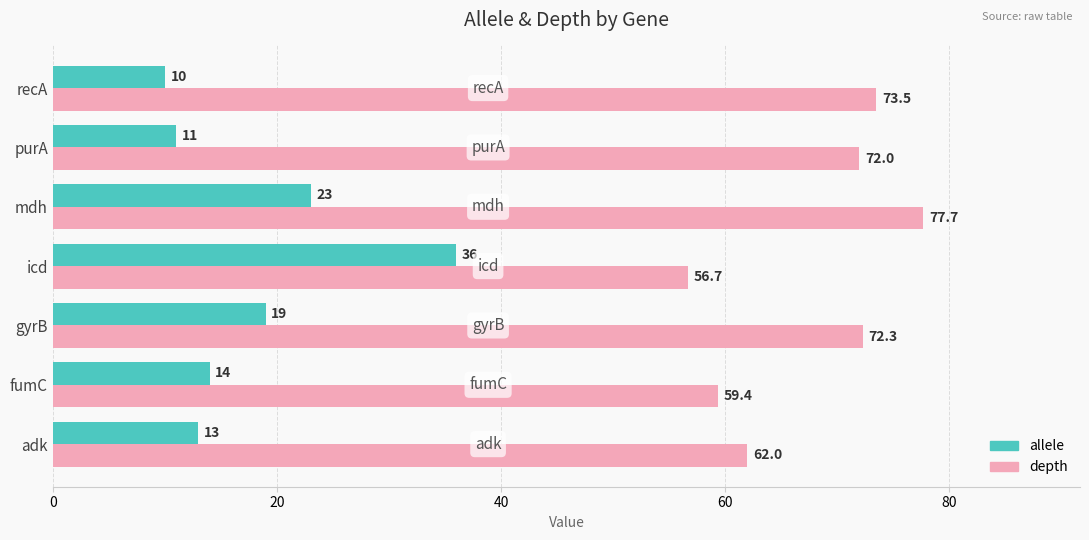

The value of allele at purA is 11.0. True or false?

True